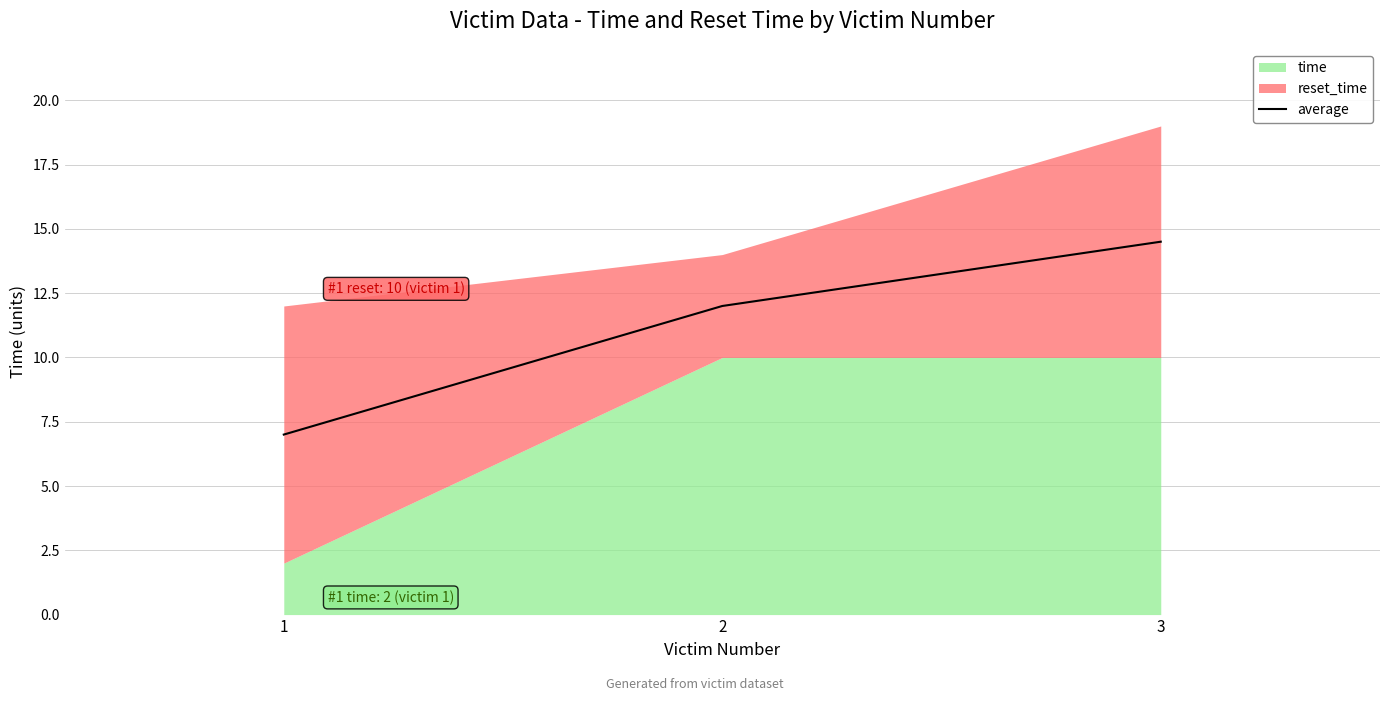

True or false: average has a value of 3.9 at 1.

False